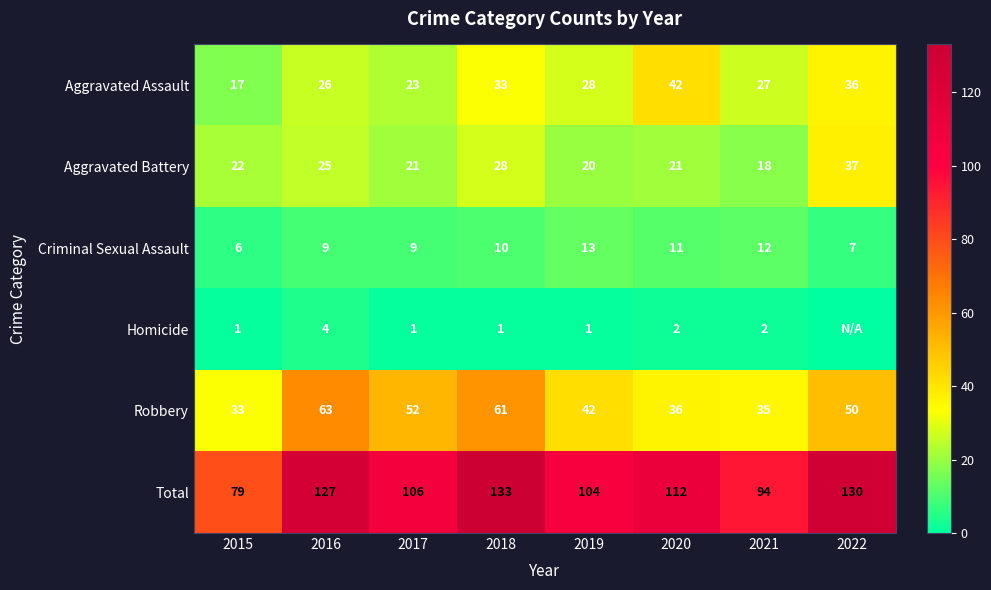

Between 2015 and 2017, which series saw the biggest shift?

Total